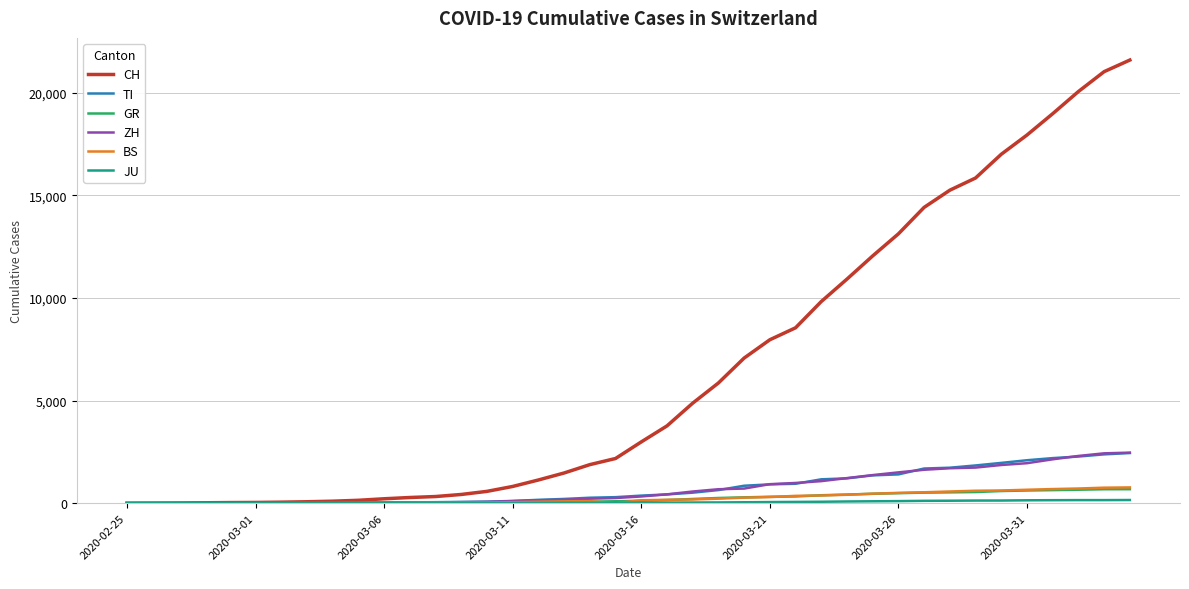

What is the sum of all BS values?

9728